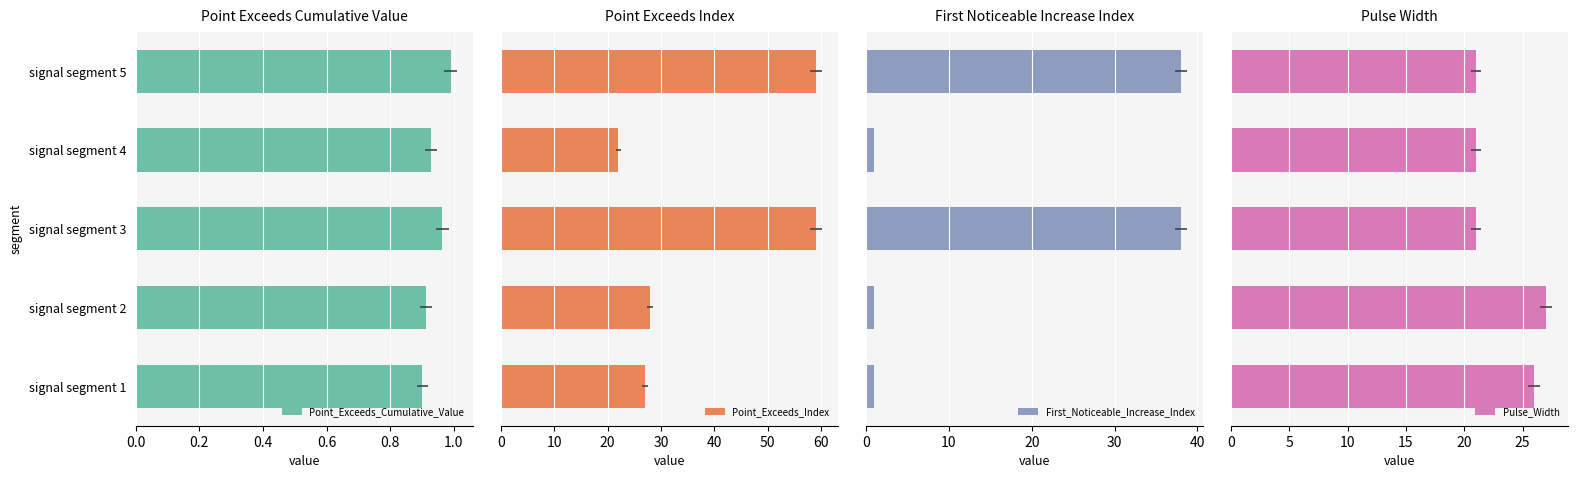

Between signal segment 1 and signal segment 4, which series saw the biggest shift?

Point_Exceeds_Index